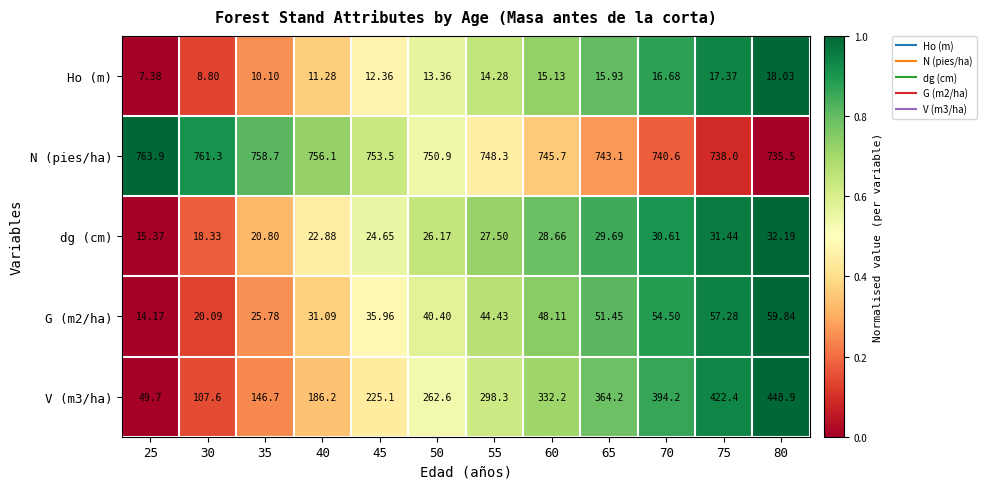

Which series has the largest total across all categories?

N (pies/ha)